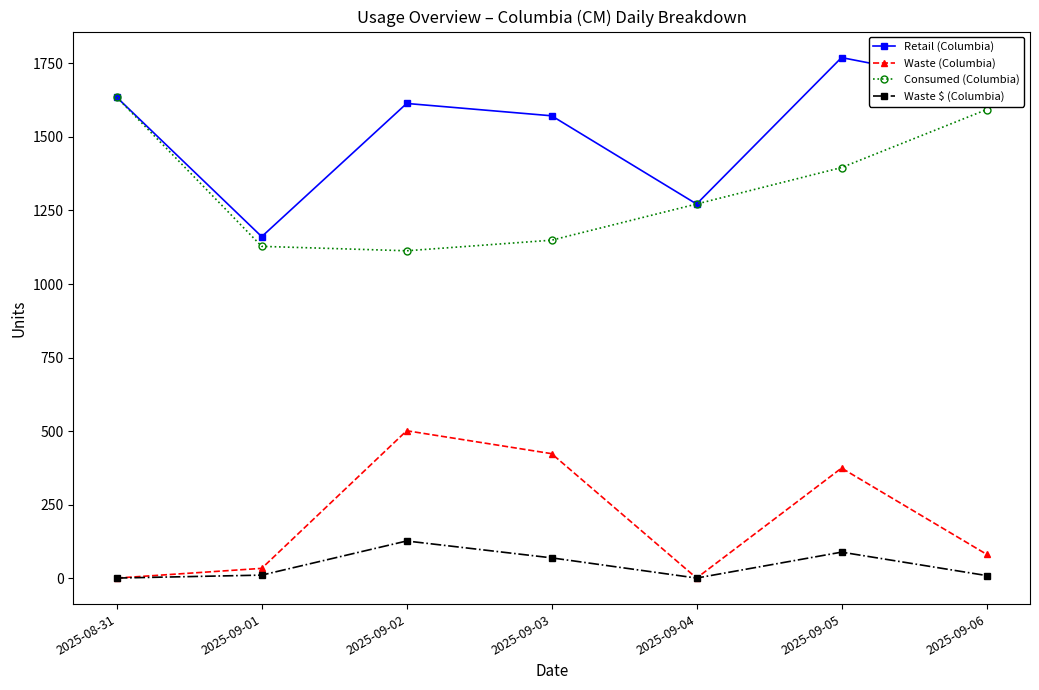

In Waste $ (Columbia), how many points are higher than both neighbors (excluding endpoints)?

2